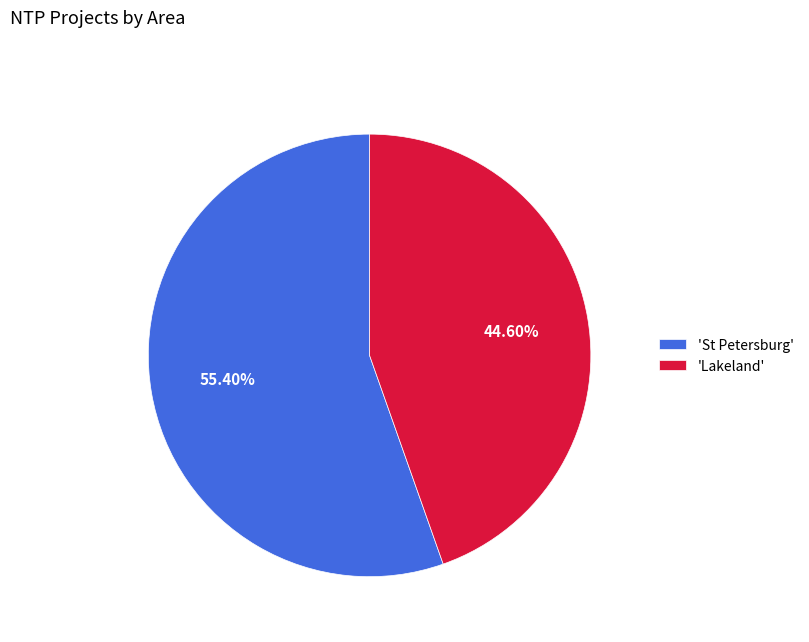

Which slice is the smallest?

'Lakeland'